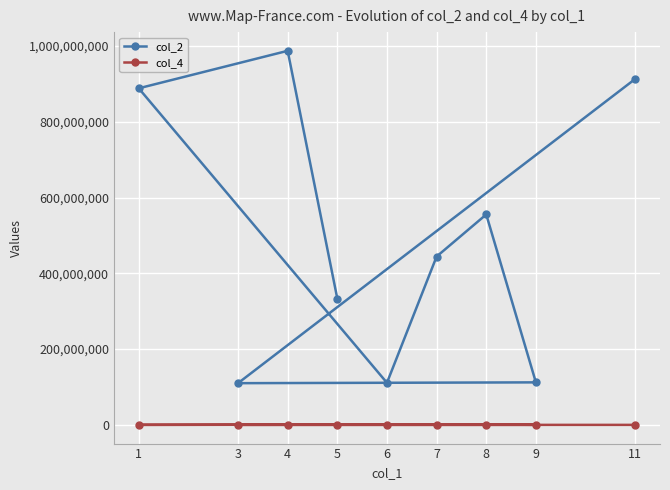

At how many categories does at least one series exceed 70021228?

9